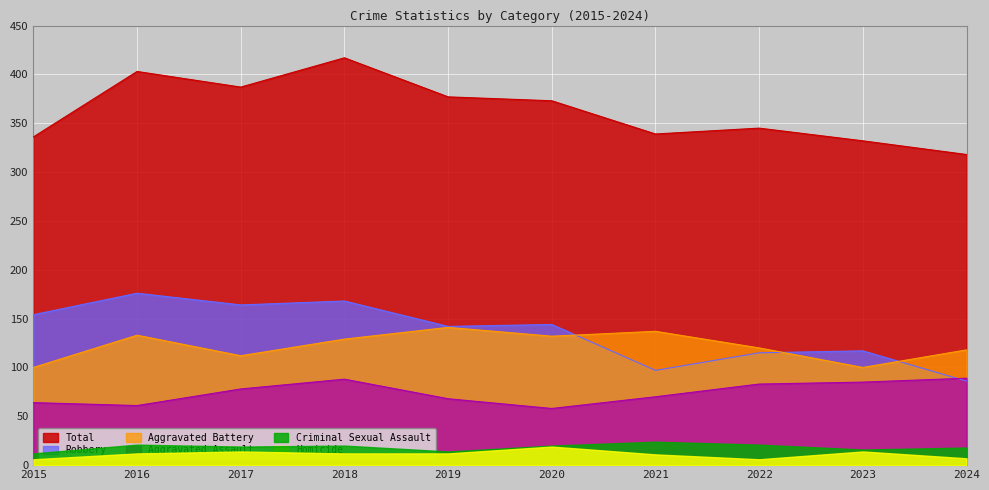

Is the value of Criminal Sexual Assault at 2017 greater than the value of Total at 2018?

No